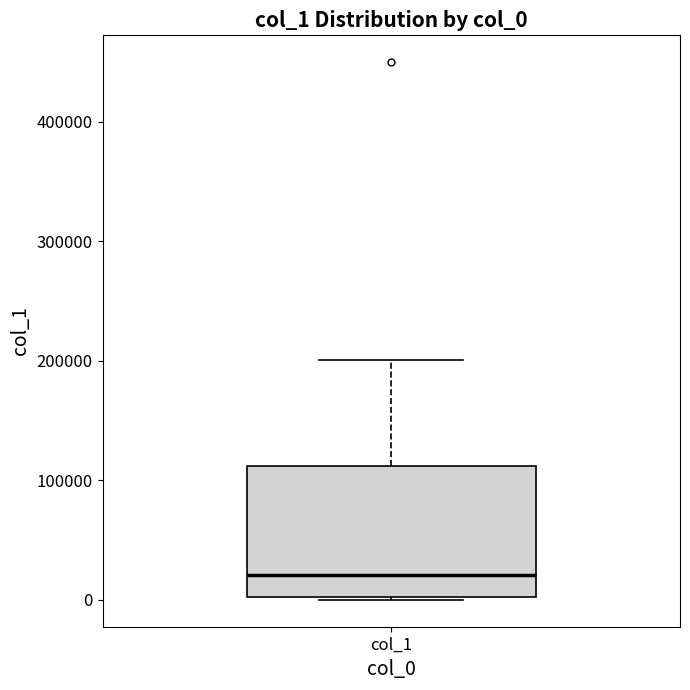

Where is the lower edge of the box for col_1 on the y-axis? The values are not printed on the chart, so give them approximately, as read against the axis.

0